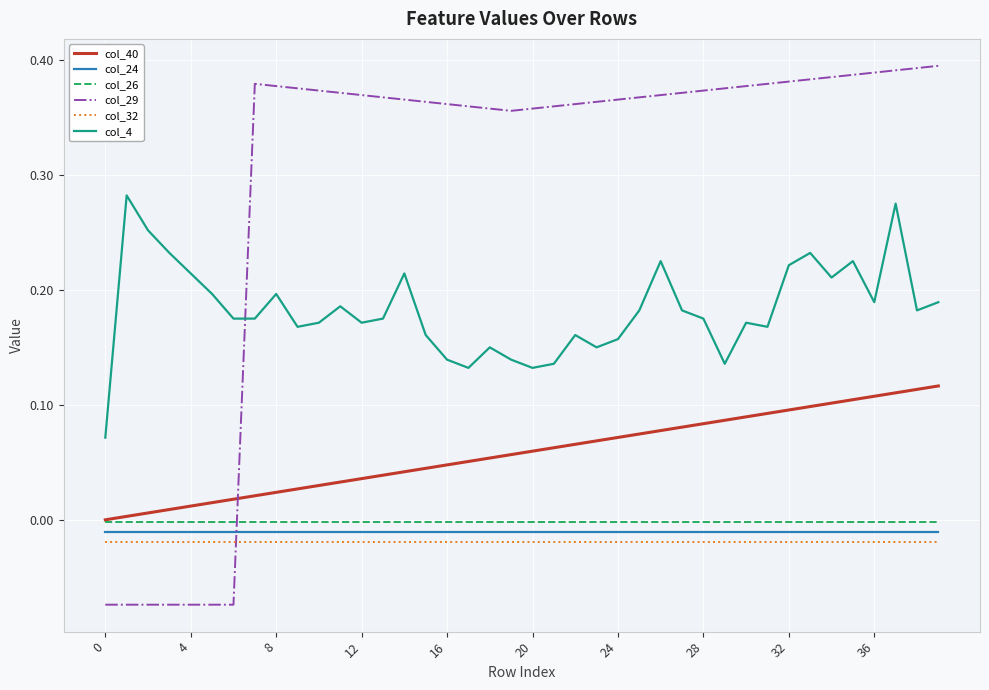

True or false: col_32 and col_40 intersect in this chart.

False